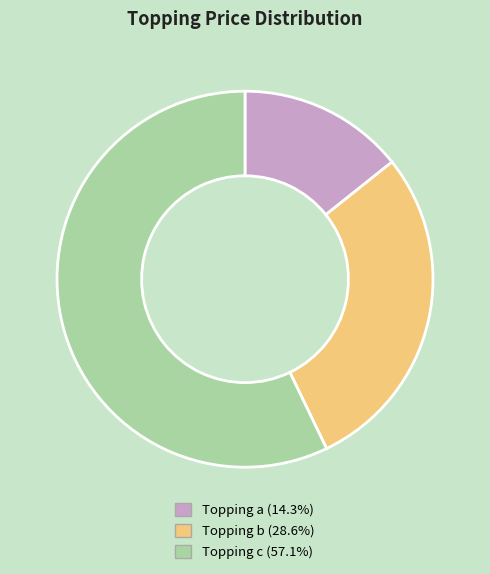

Combined, do Topping c (57.1%) and Topping a (14.3%) account for over 50%?

Yes